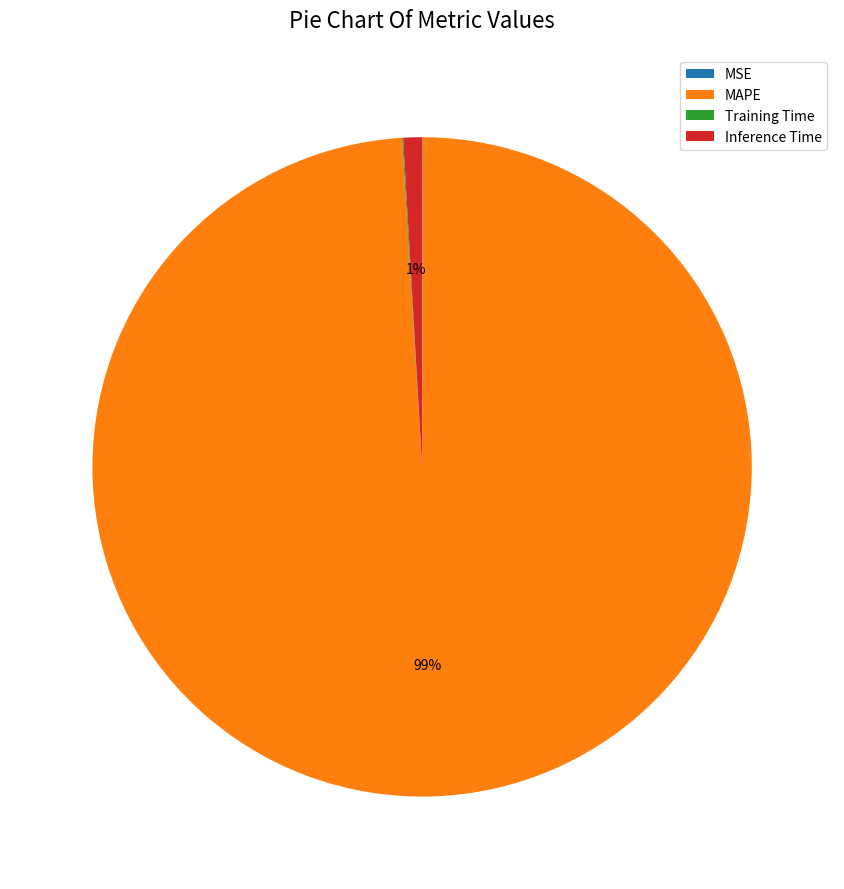

Does any single category account for the majority?

Yes